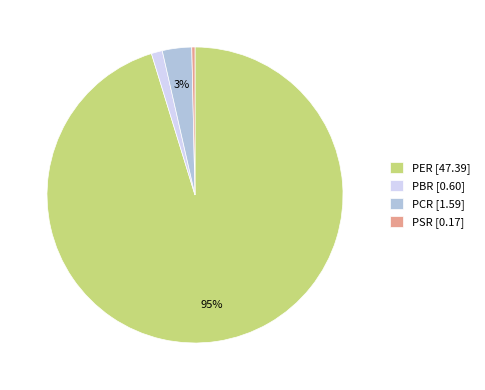

Count the number of slices in the pie.

4